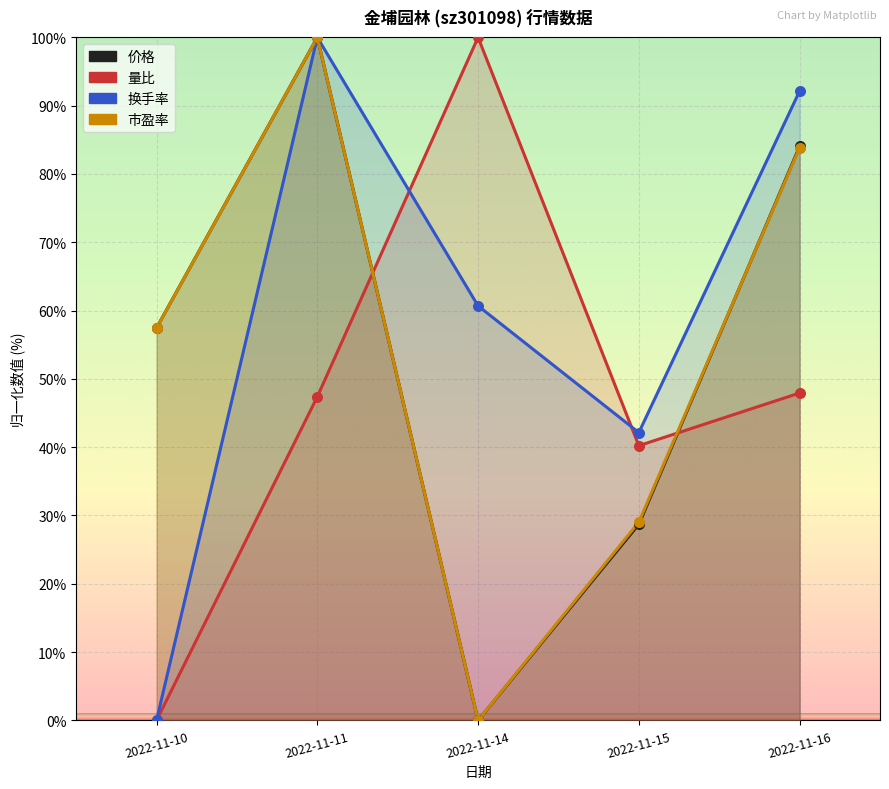

Which series reaches the maximum Y coordinate?

价格